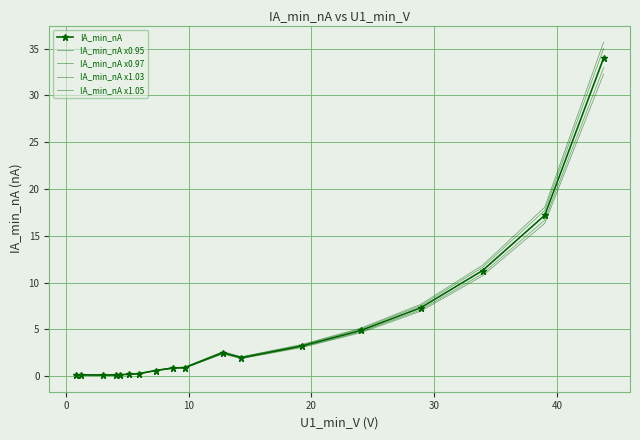

What is the minimum value shown in the chart?

0.1